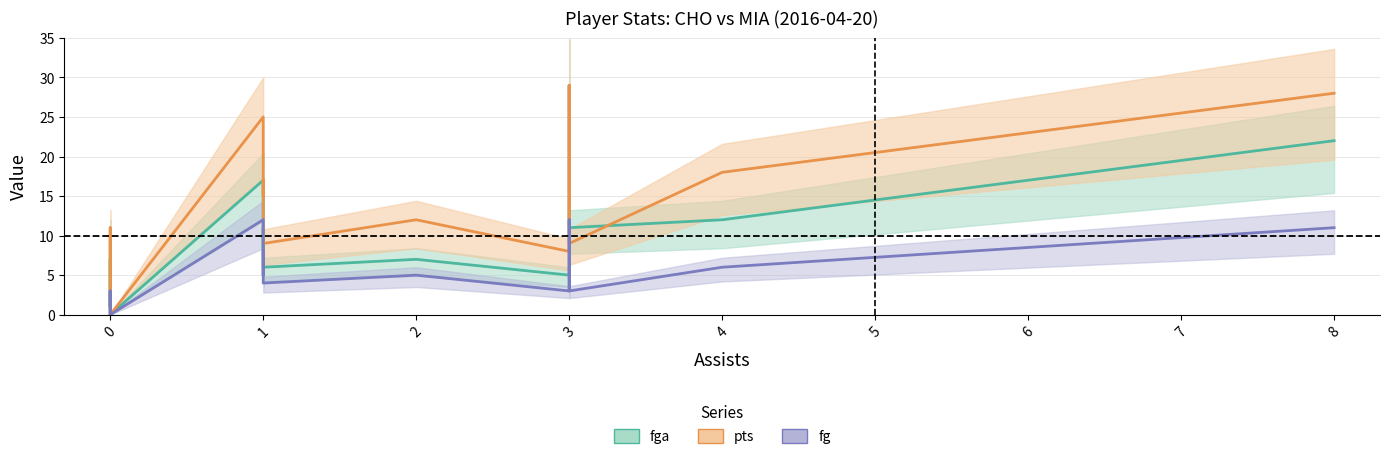

True or false: fg and pts intersect in this chart.

False